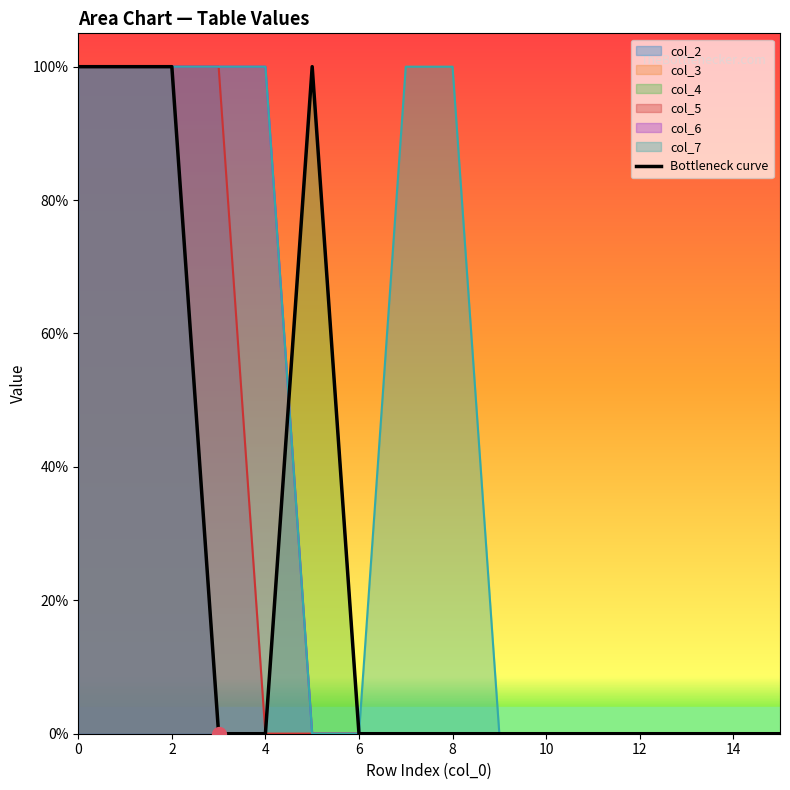

What is the difference between the maximum and minimum values in the col_2 series?

1